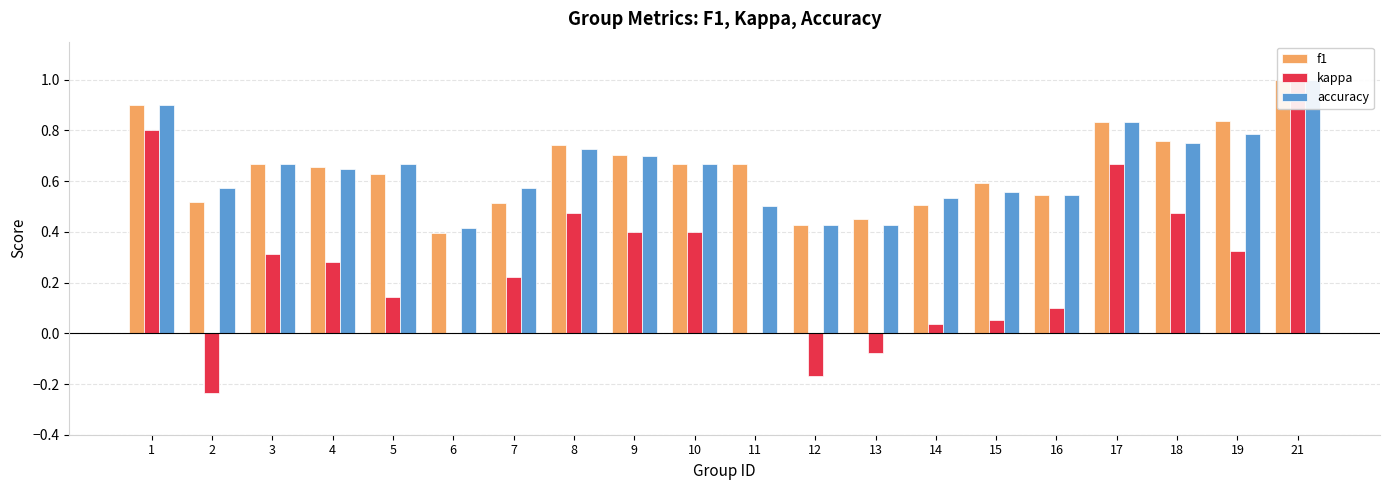

What is the value of the kappa bar at the 8th from the left?

0.5